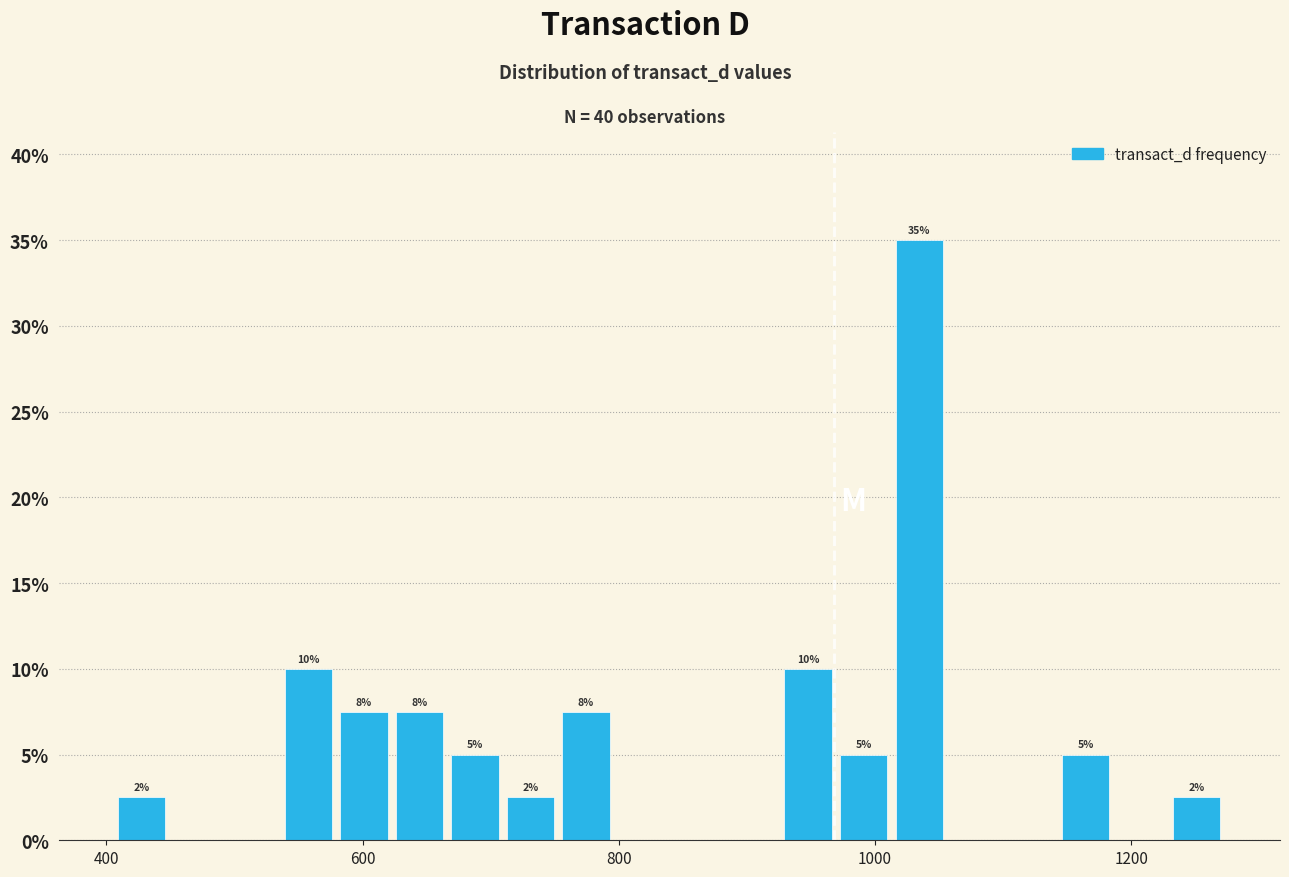

Around what value on the x-axis is the tallest bar? Give the approximate position of its centre, as read against the axis.

1040